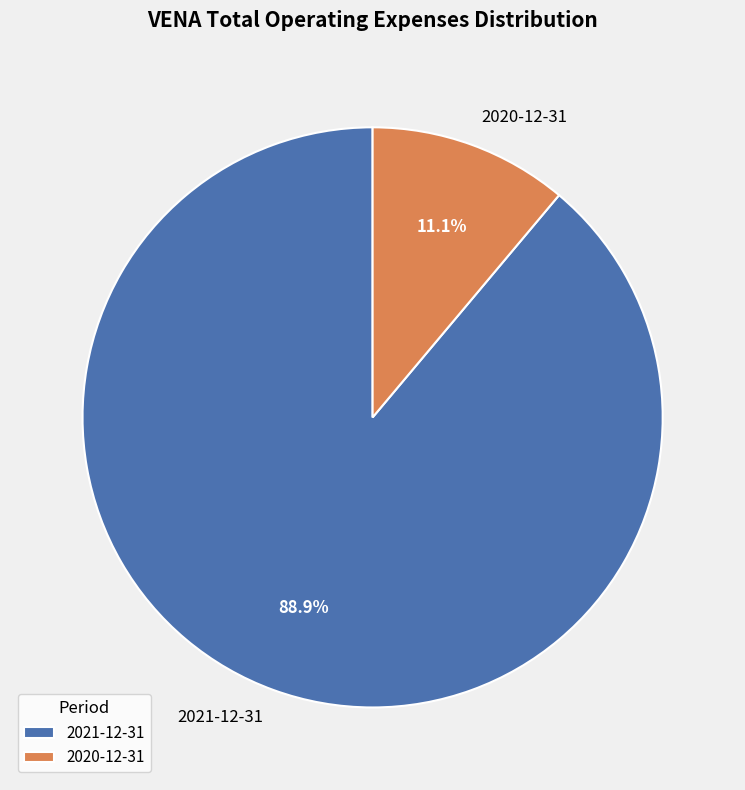

Combined, do 2020-12-31 and 2021-12-31 account for over 50%?

Yes